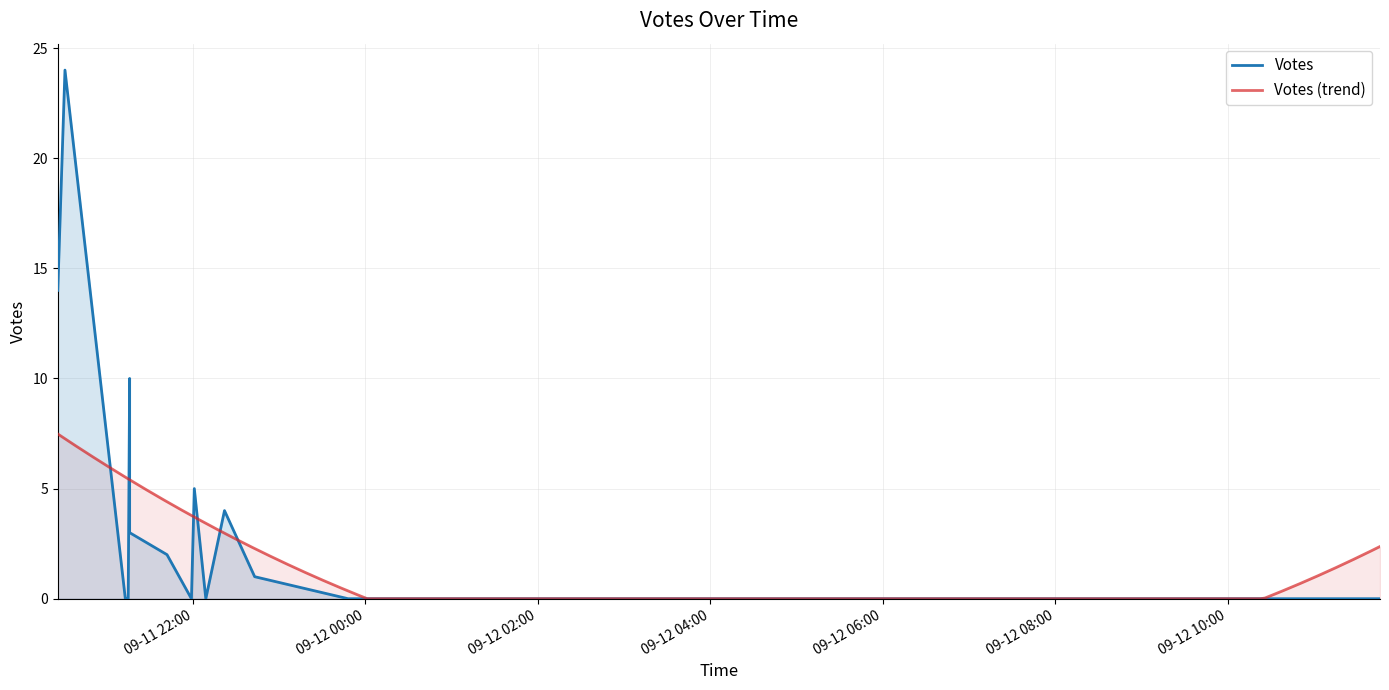

What is the average value?

3